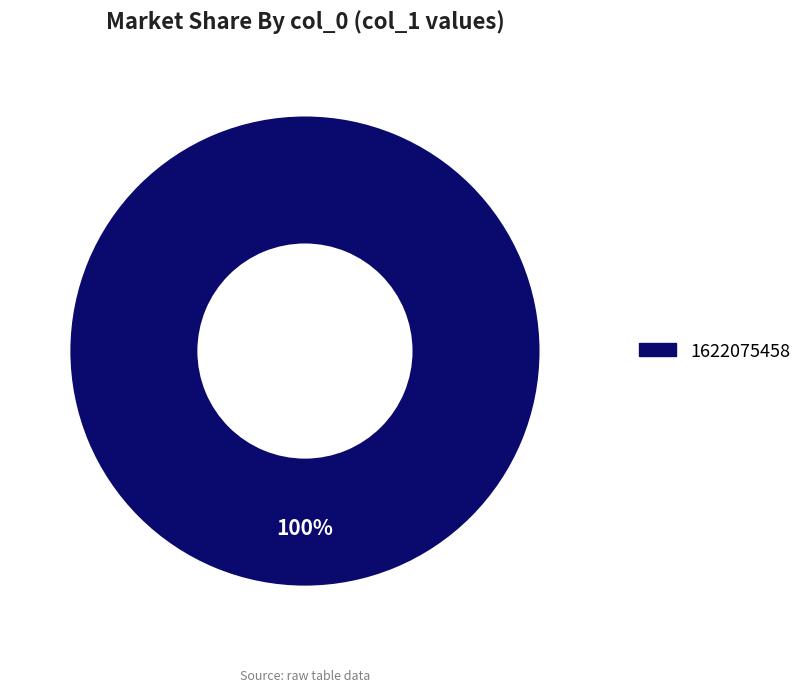

Count the number of slices in the pie.

1